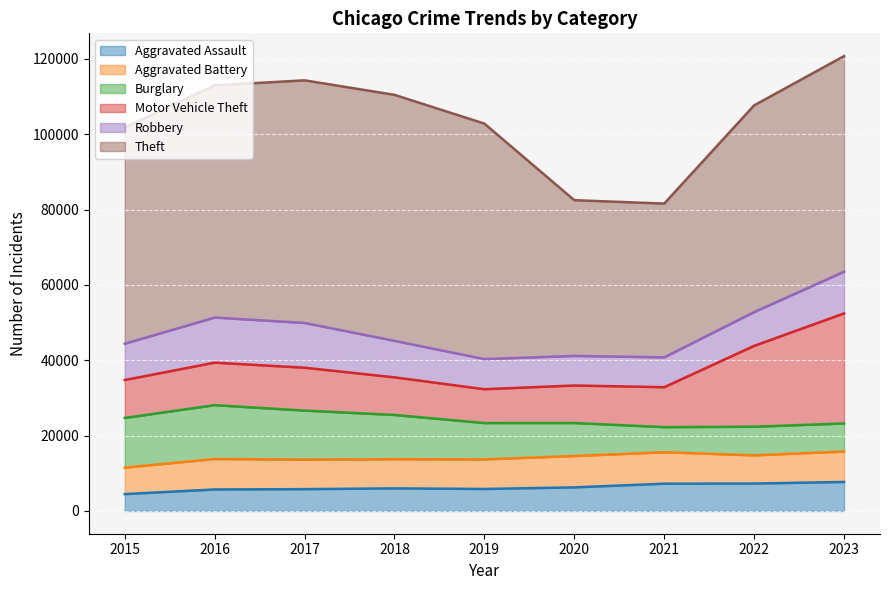

Reading right to left, what are all the values shown in this chart?

Aggravated Assault: 2023=7703	2022=7280	2021=7242	2020=6264	2019=5841	2018=6001	2017=5793	2016=5712	2015=4480
Aggravated Battery: 2023=8073	2022=7488	2021=8347	2020=8319	2019=7858	2018=7735	2017=7845	2016=8086	2015=7019
Burglary: 2023=7456	2022=7594	2021=6662	2020=8758	2019=9638	2018=11747	2017=13001	2016=14289	2015=13184
Motor Vehicle Theft: 2023=29200	2022=21457	2021=10602	2020=9959	2019=8977	2018=9985	2017=11380	2016=11286	2015=10068
Robbery: 2023=11058	2022=8964	2021=7918	2020=7855	2019=7995	2018=9681	2017=11880	2016=11960	2015=9638
Theft: 2023=57234	2022=54861	2021=40807	2020=41328	2019=62494	2018=65288	2017=64386	2016=61622	2015=57350